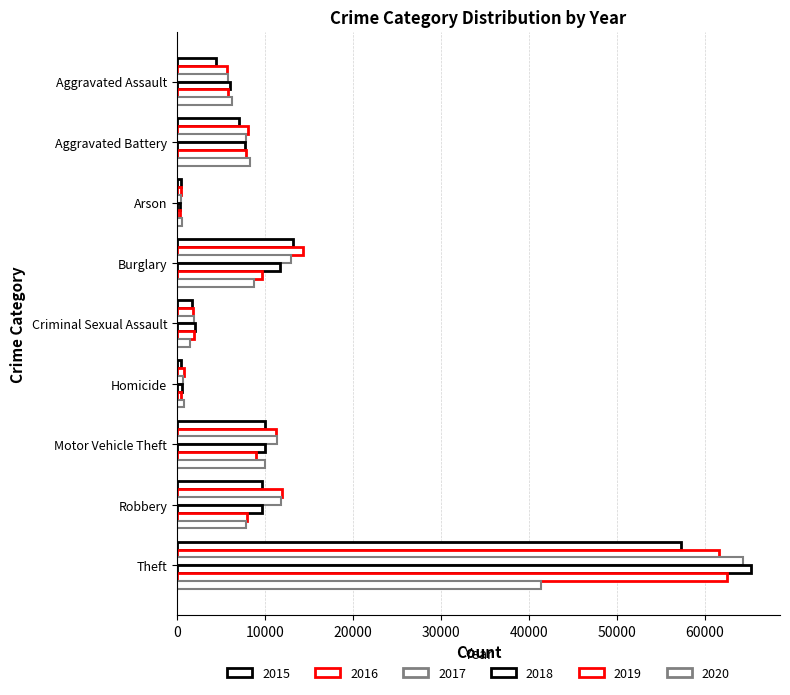

How many data points in 2018 are less than 7735?

4